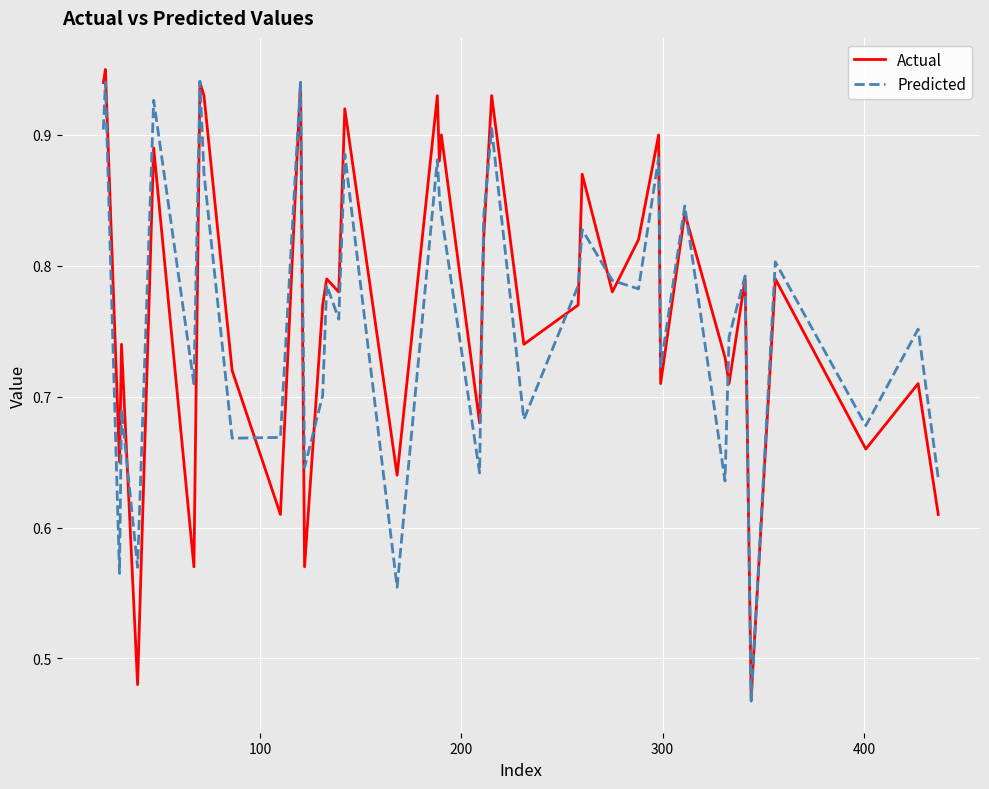

What is the average value of the Predicted series?

0.8